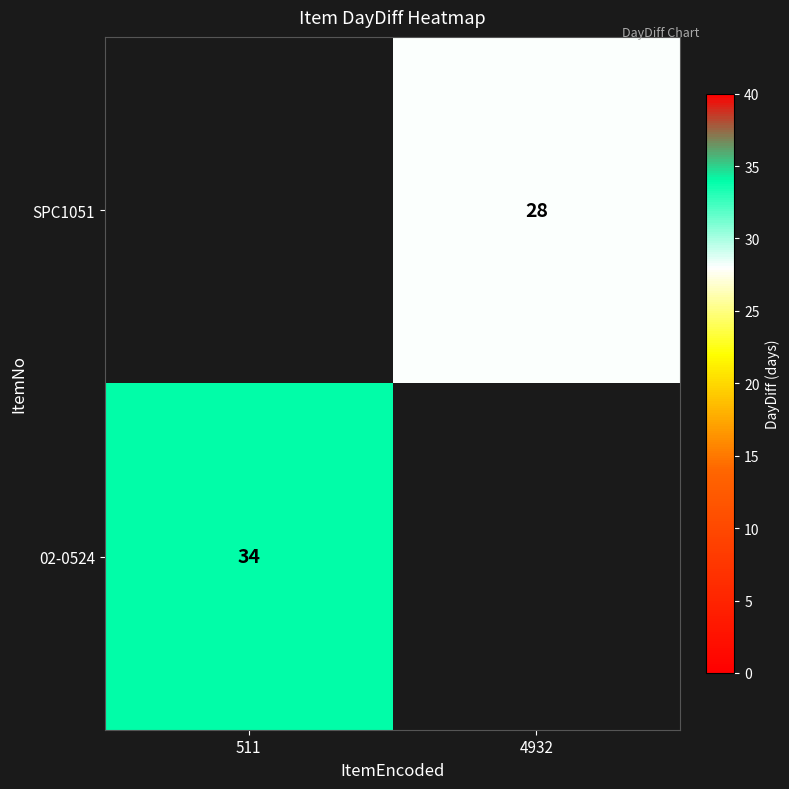

The value of 02-0524 at 511 is 15. True or false?

False